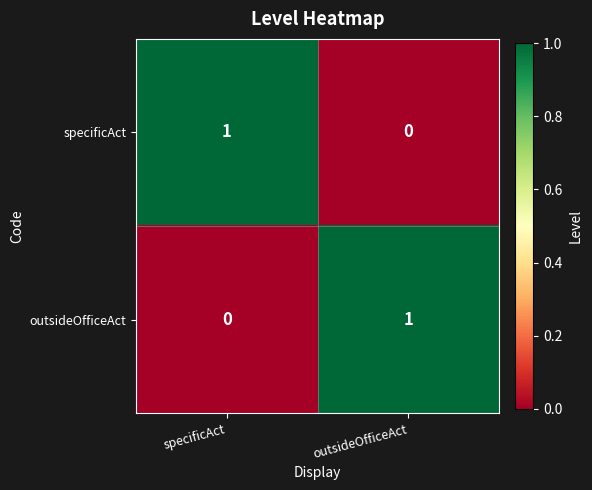

The value of outsideOfficeAct at outsideOfficeAct is 1. True or false?

True